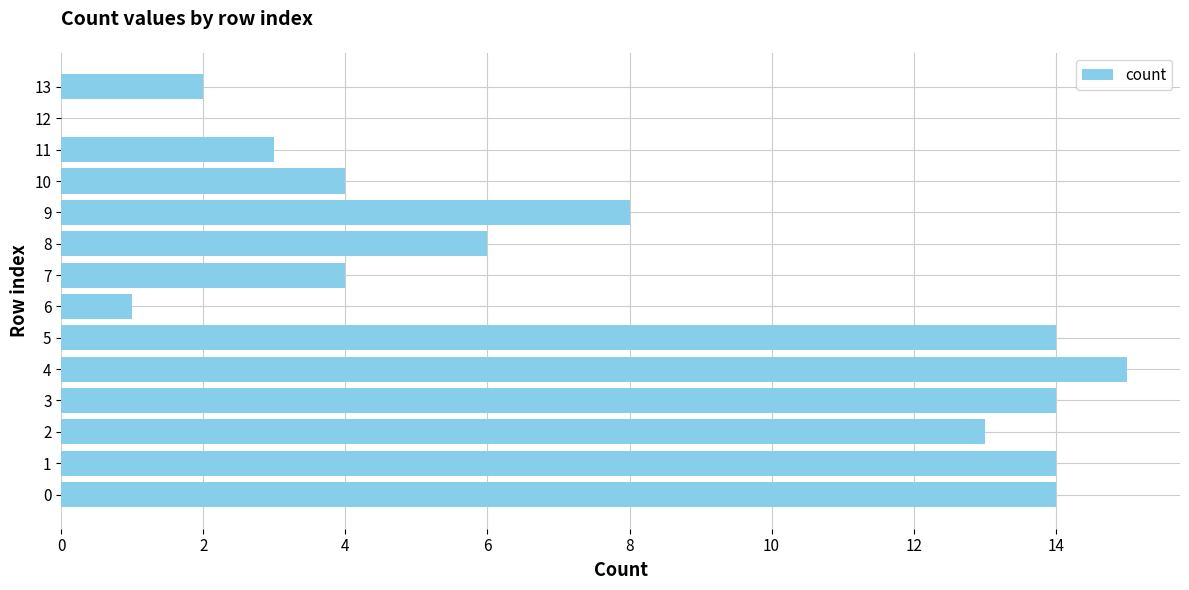

Approximately how many times larger is the value at 9 compared to 4?

0.5